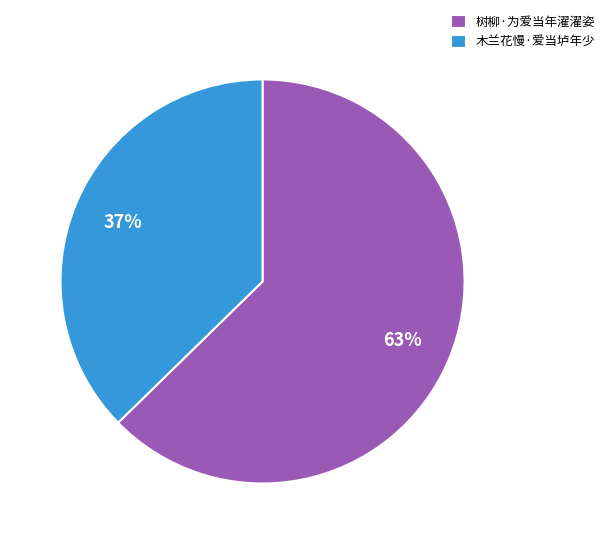

To the nearest percent, what is the combined percentage of 树柳·为爱当年濯濯姿 and 木兰花慢·爱当垆年少?

100%